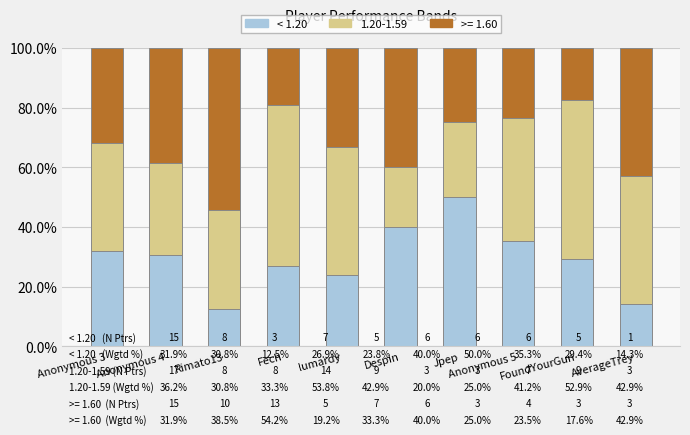

What is the sum of the < 1.20 values at Rimato13 and Jpep?

62.5